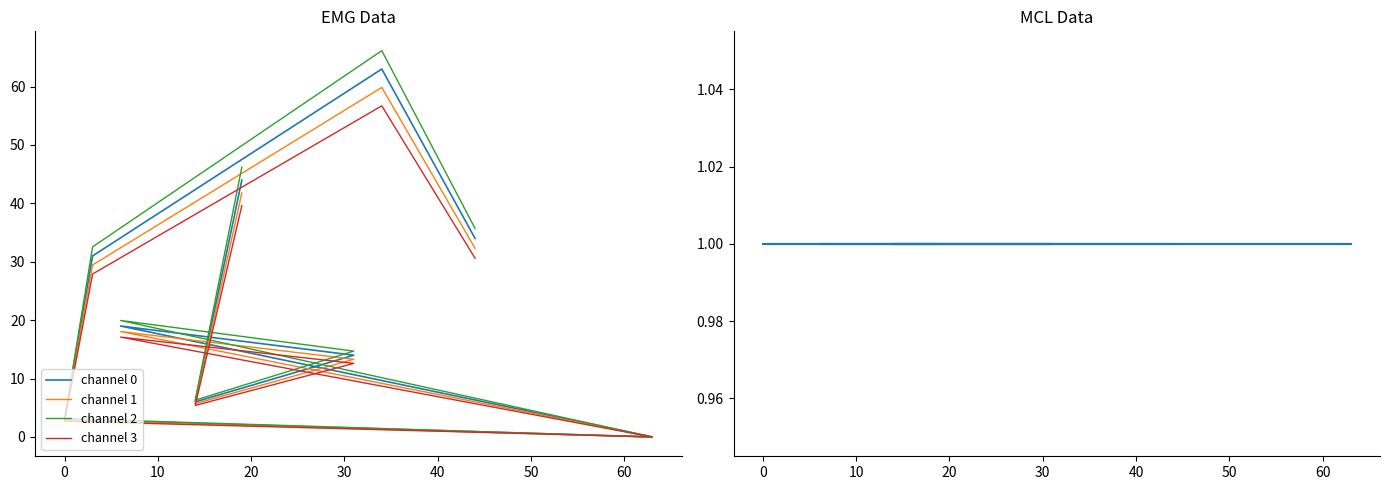

Reading right to left, what are all the values shown in this chart?

channel 0: 34.0	63.0	31.0	3.0	0.0	19.0	14.0	6.0	44.0
channel 1: 32.3	59.8	29.4	2.8	0.0	18.1	13.3	5.7	41.8
channel 2: 35.7	66.2	32.6	3.2	0.0	19.9	14.7	6.3	46.2
channel 3: 30.6	56.7	27.9	2.7	0.0	17.1	12.6	5.4	39.6
col_2: 1.0	1.0	1.0	1.0	1.0	1.0	1.0	1.0	1.0